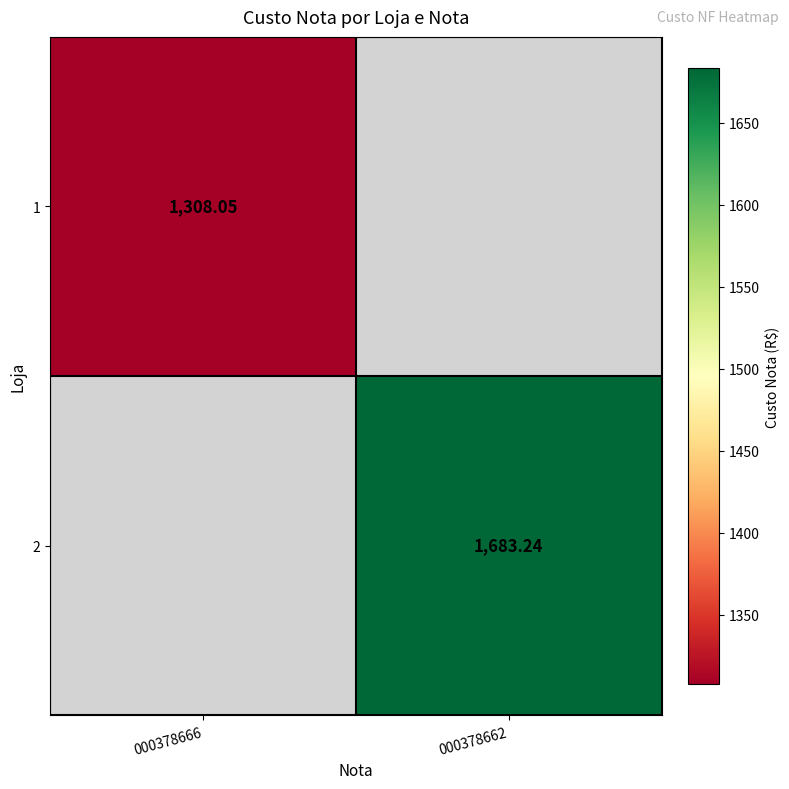

Count the number of data series in this chart.

2